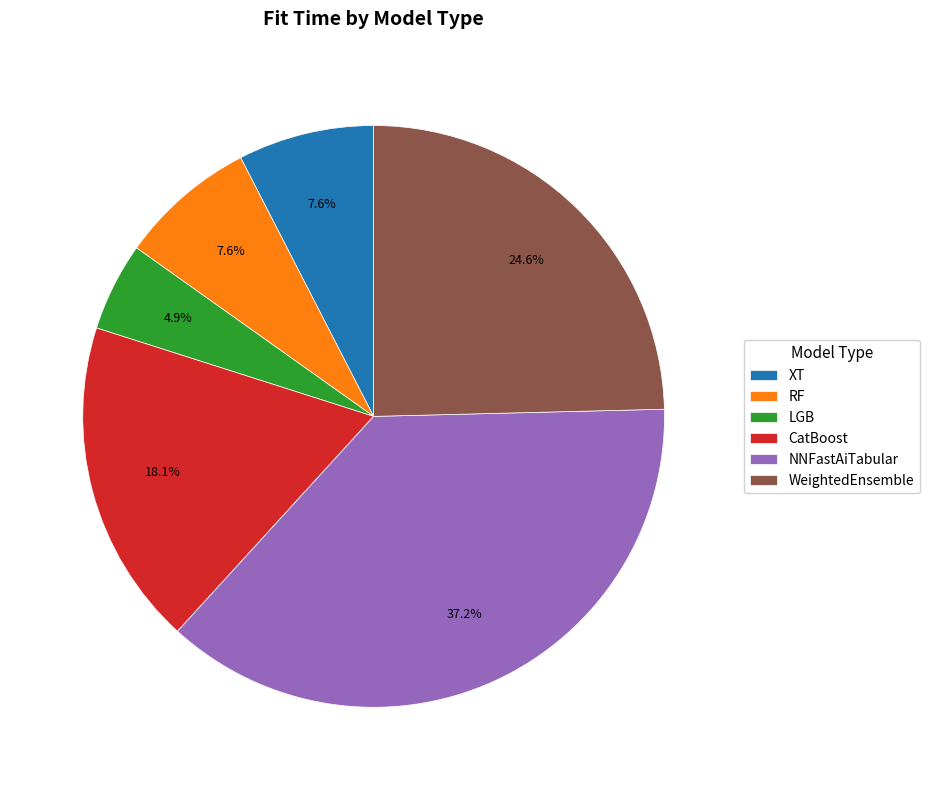

What is the largest slice in the pie chart?

NNFastAiTabular